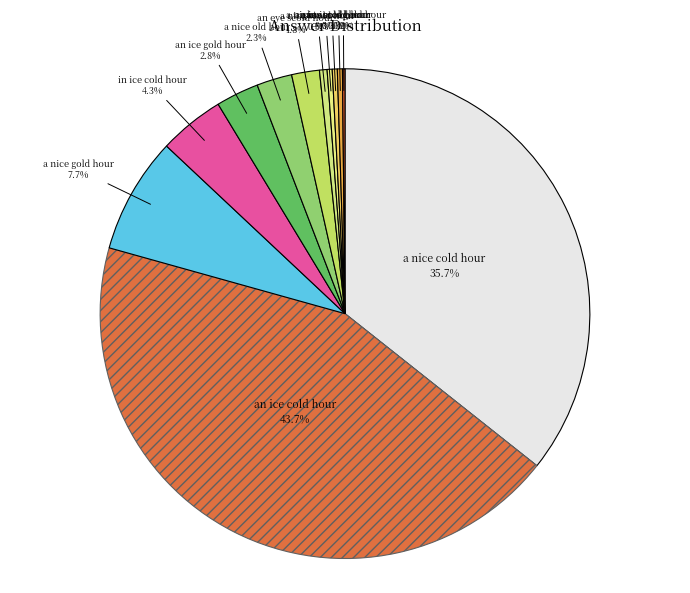

Which category has the biggest portion of the pie?

an ice cold hour